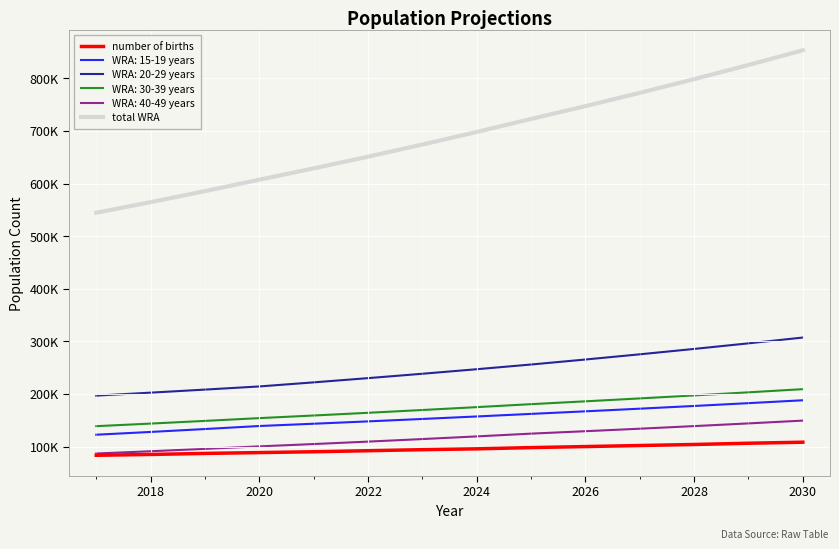

True or false: number of births has more than 1 interior local peaks.

False